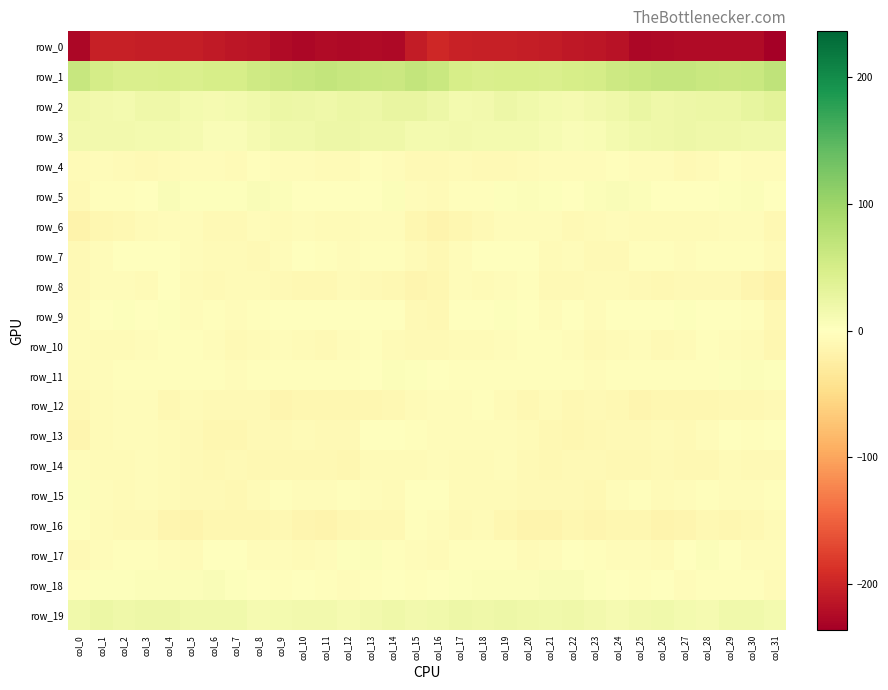

What is the minimum value shown in the chart?

-236.4